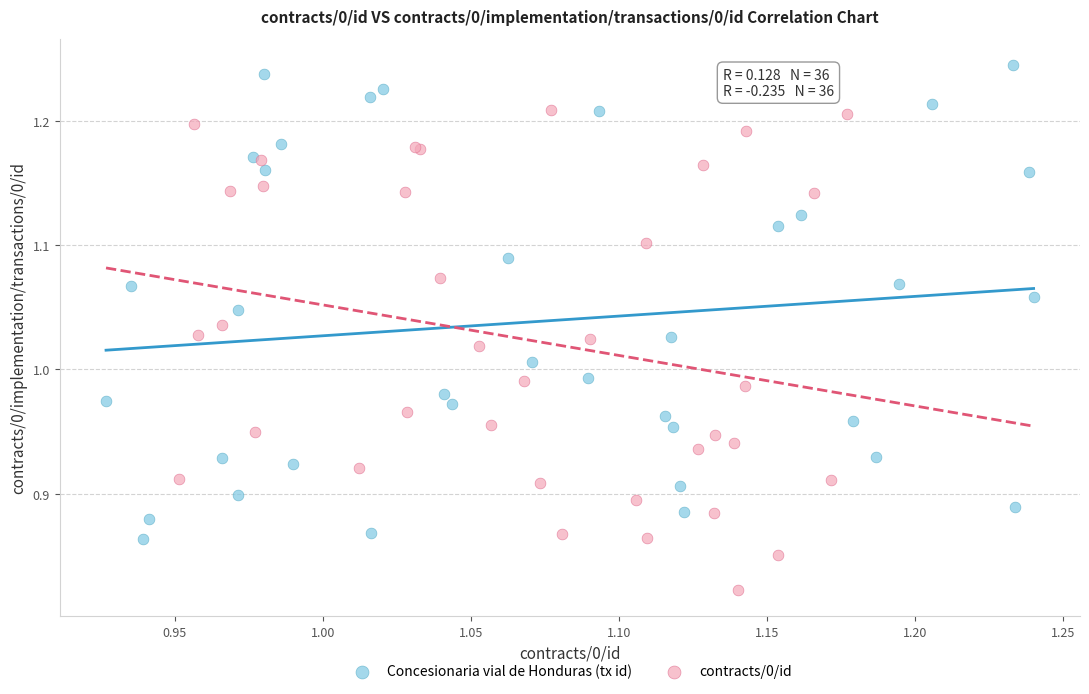

Which series reaches the maximum Y coordinate?

Concesionaria vial de Honduras (tx id)